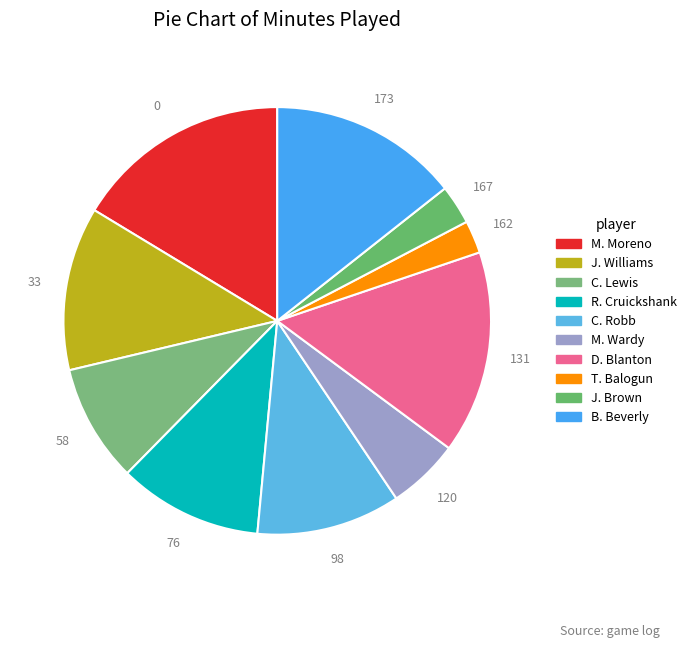

To the nearest percent, what is the difference between the C. Lewis and T. Balogun slice percentages?

6%